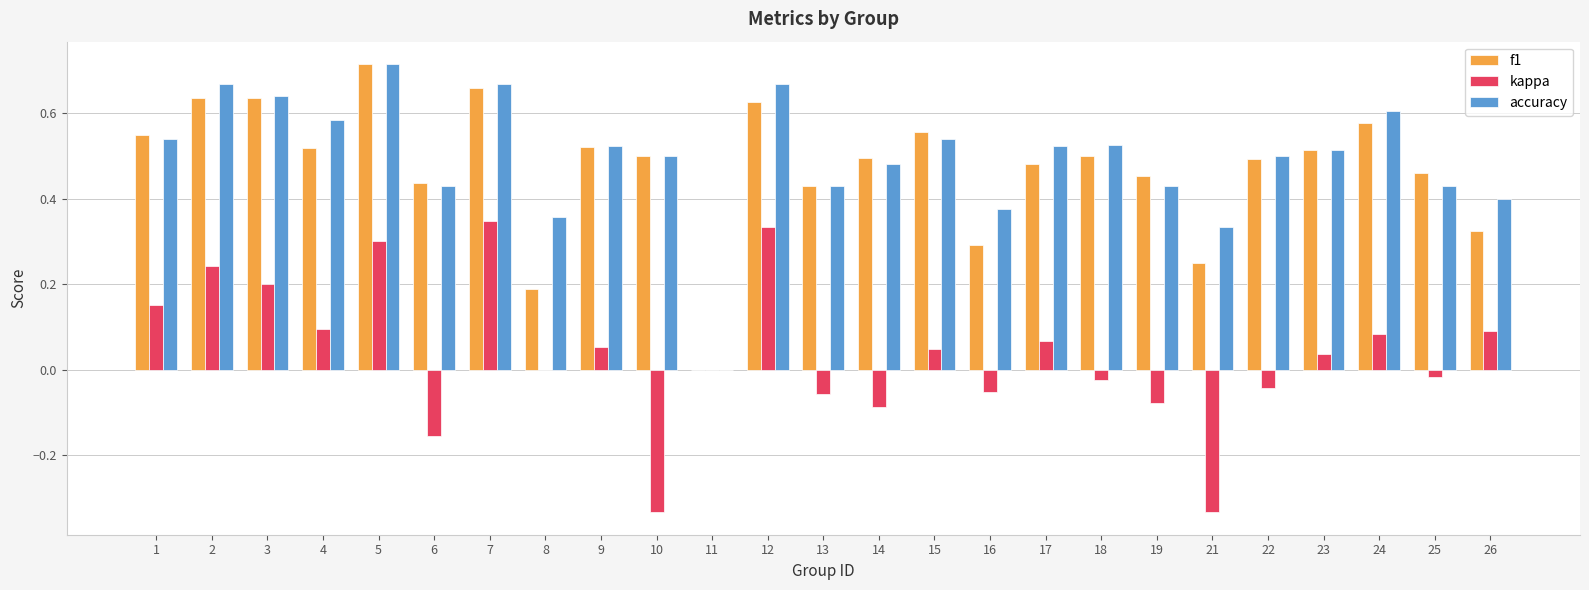

What is the sum of all accuracy values?

12.4